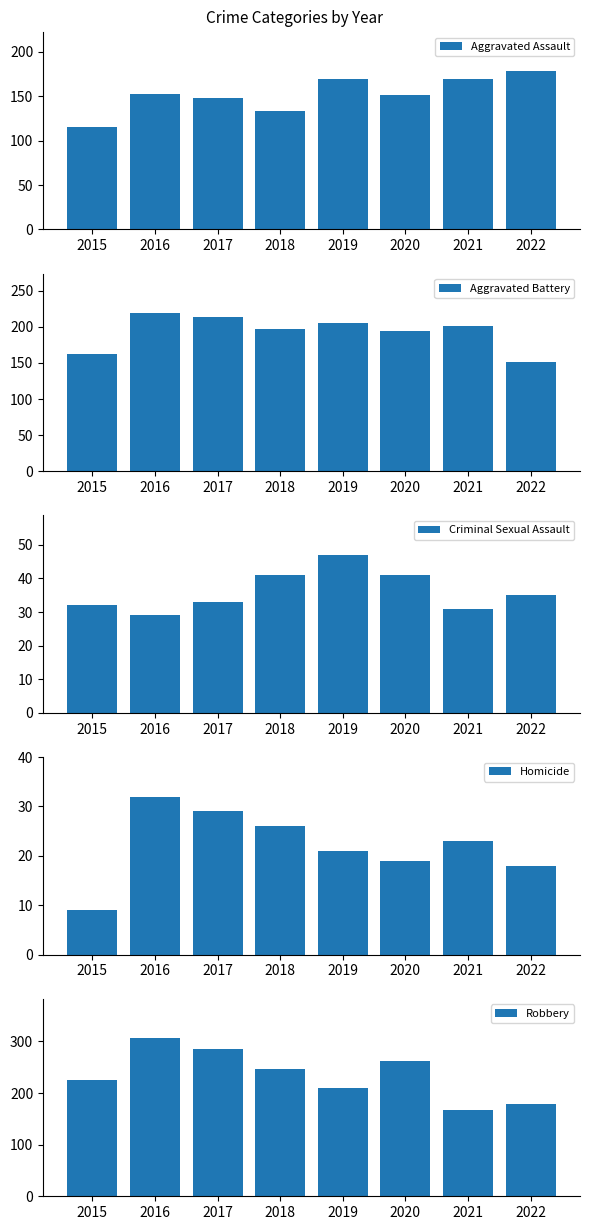

What is the sum of the Homicide values at 2017 and 2022?

47